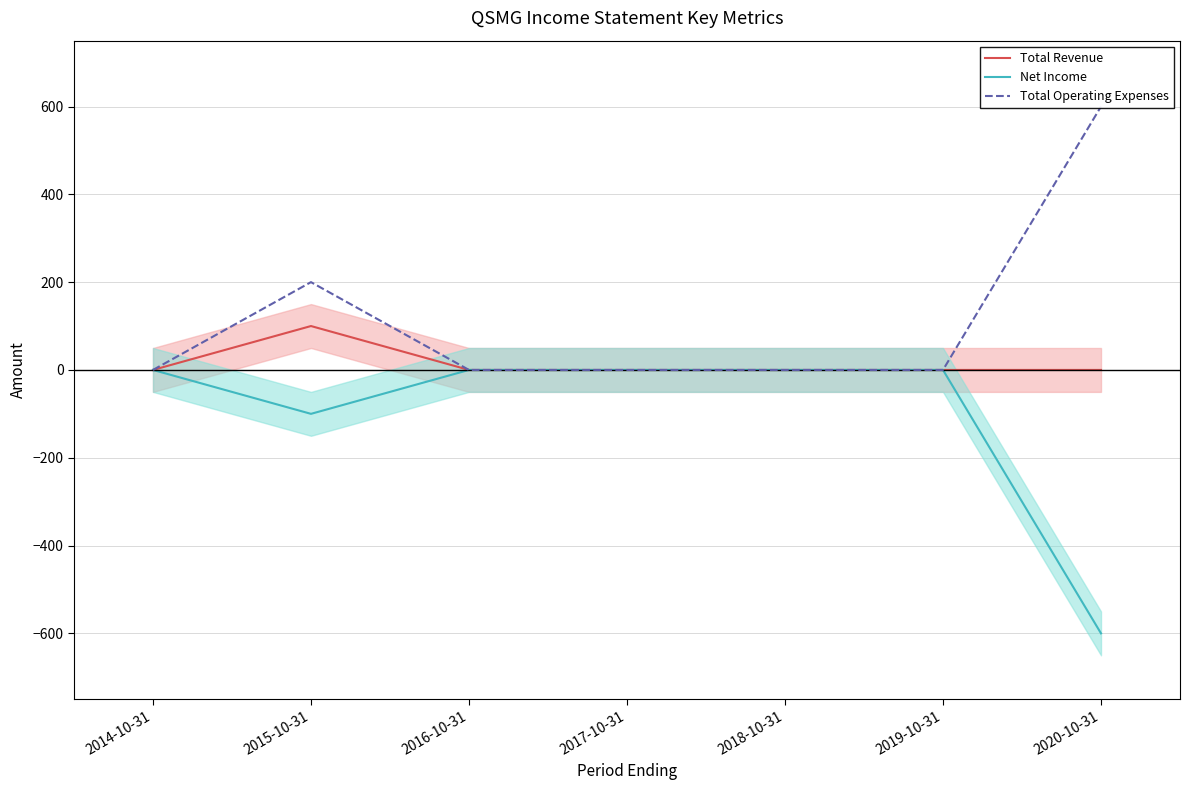

At which category is the sum across all series the highest?

2015-10-31